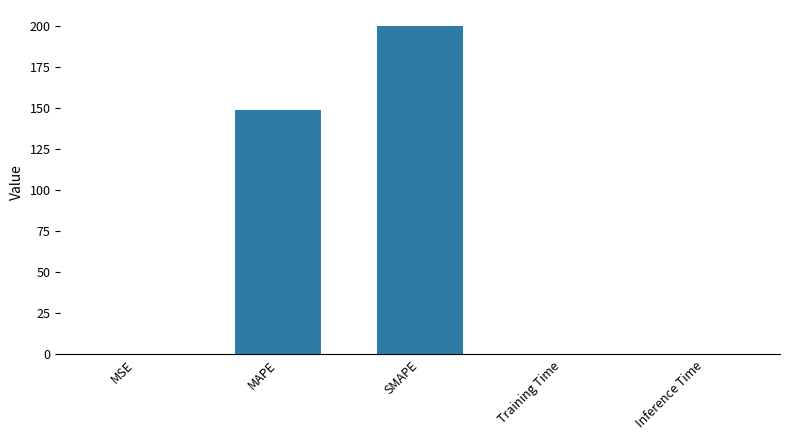

Which has a higher value, Training Time or SMAPE?

SMAPE